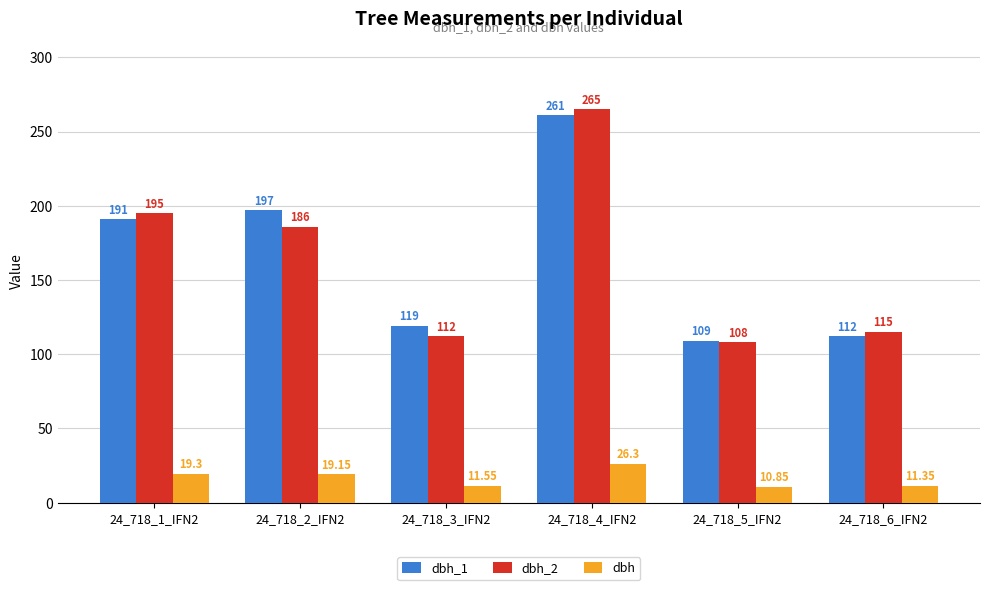

At 24_718_1_IFN2, list the series in order from largest to smallest.

dbh_2, dbh_1, dbh